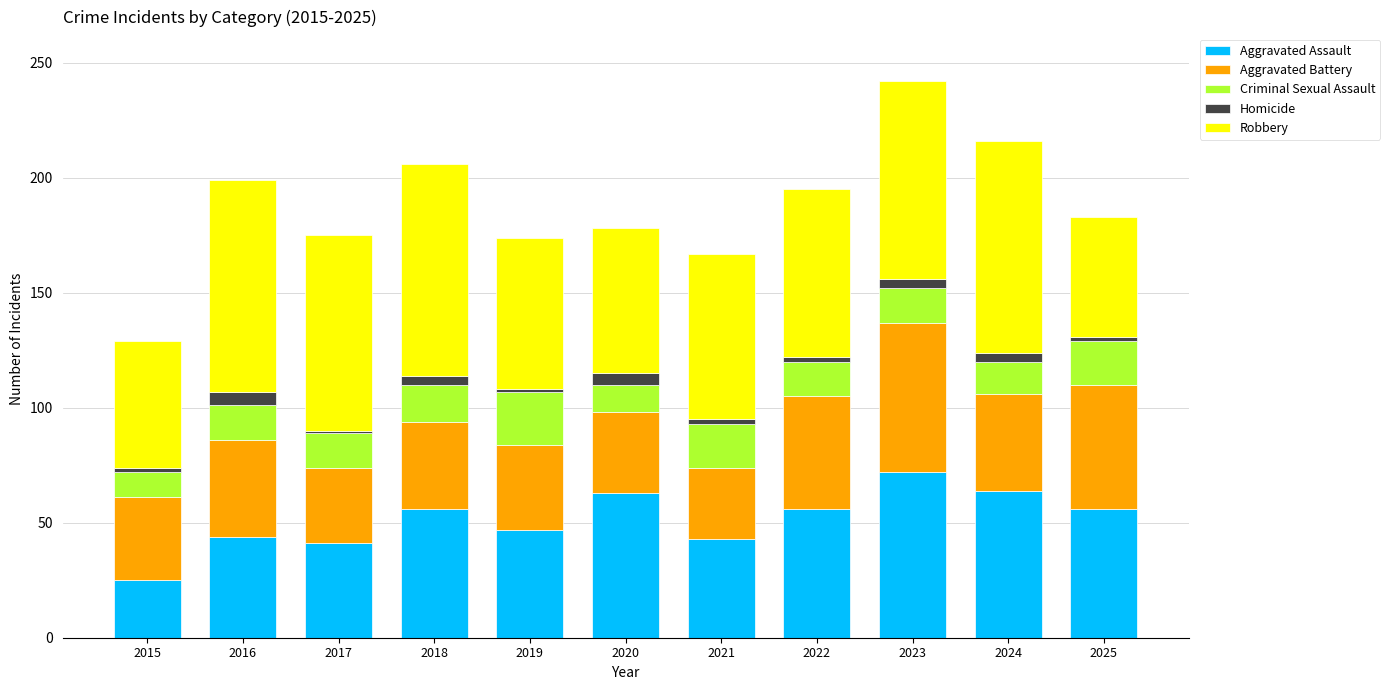

Which category has the highest value in the Aggravated Assault series?

2023